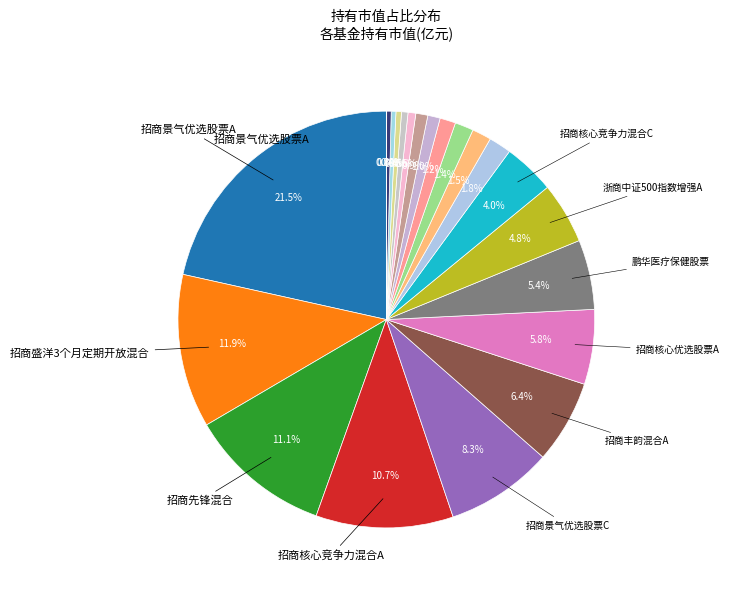

Count the number of slices in the pie.

22